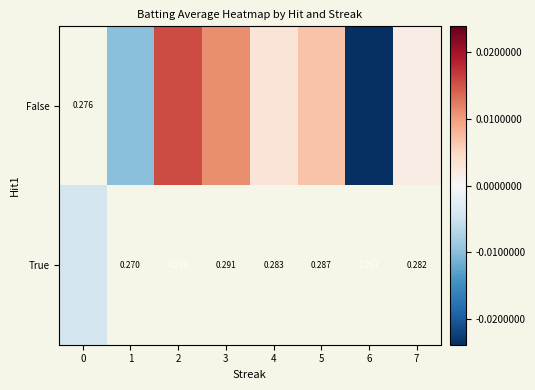

How many positive values does the row_0 series have?

5